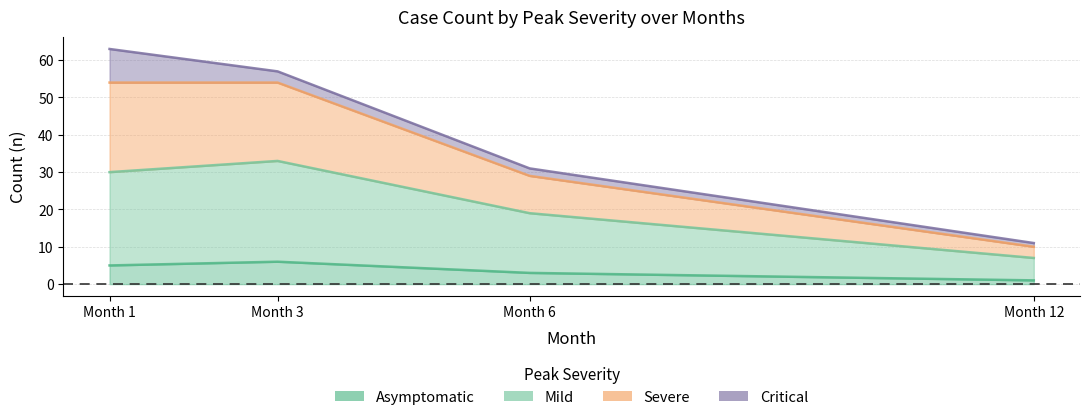

At which category does Mild reach its first local peak?

Month 3